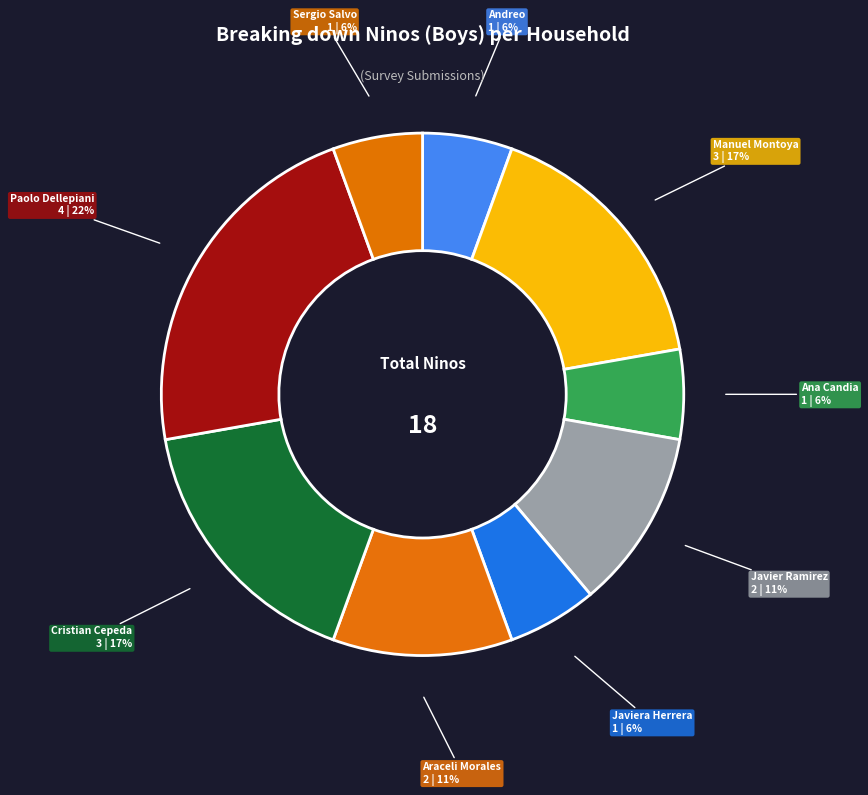

Which slice is the largest?

Paolo Dellepiani